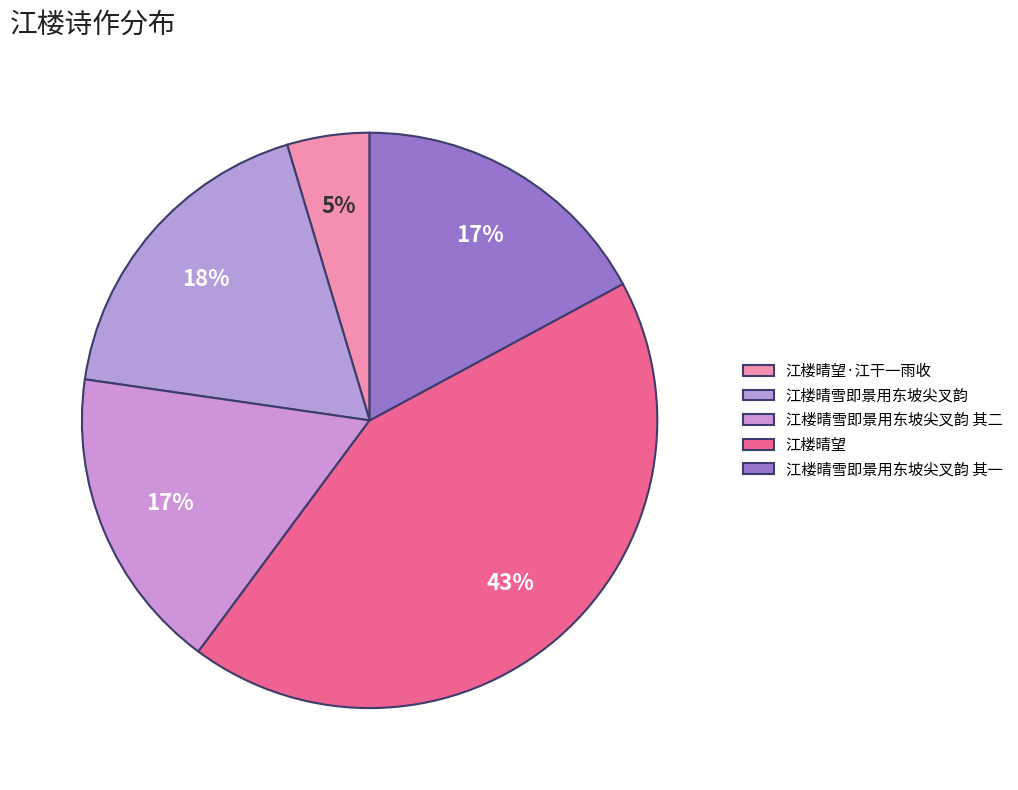

How many slices are in this pie chart?

5